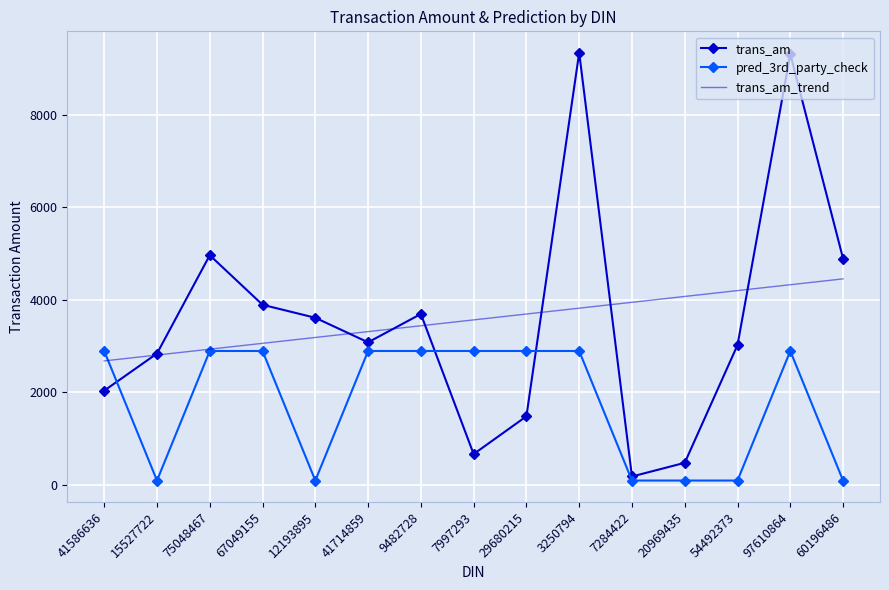

What is the highest value of the trans_am series?

9341.0